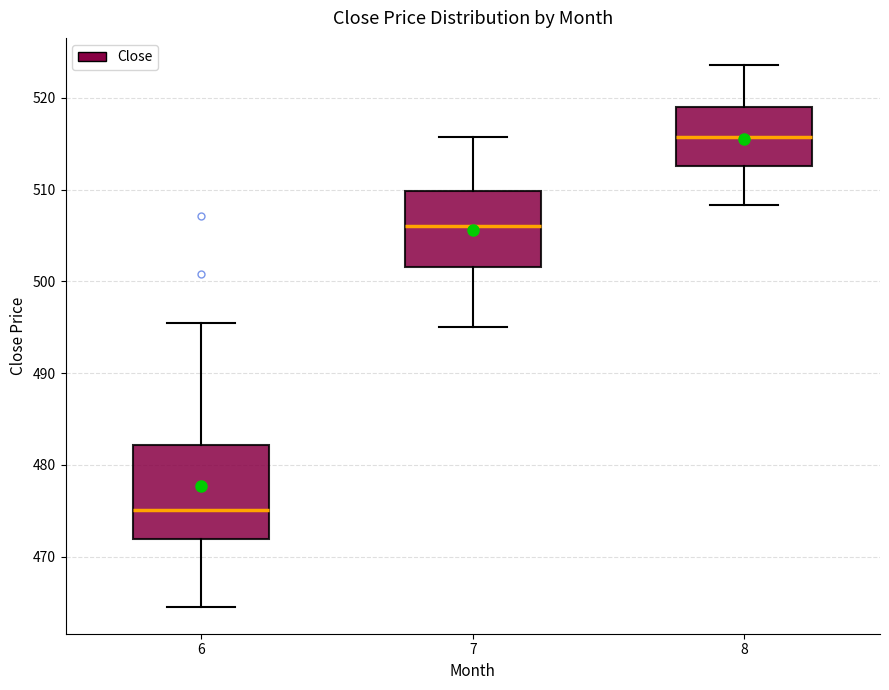

Which box's median line is the highest?

8